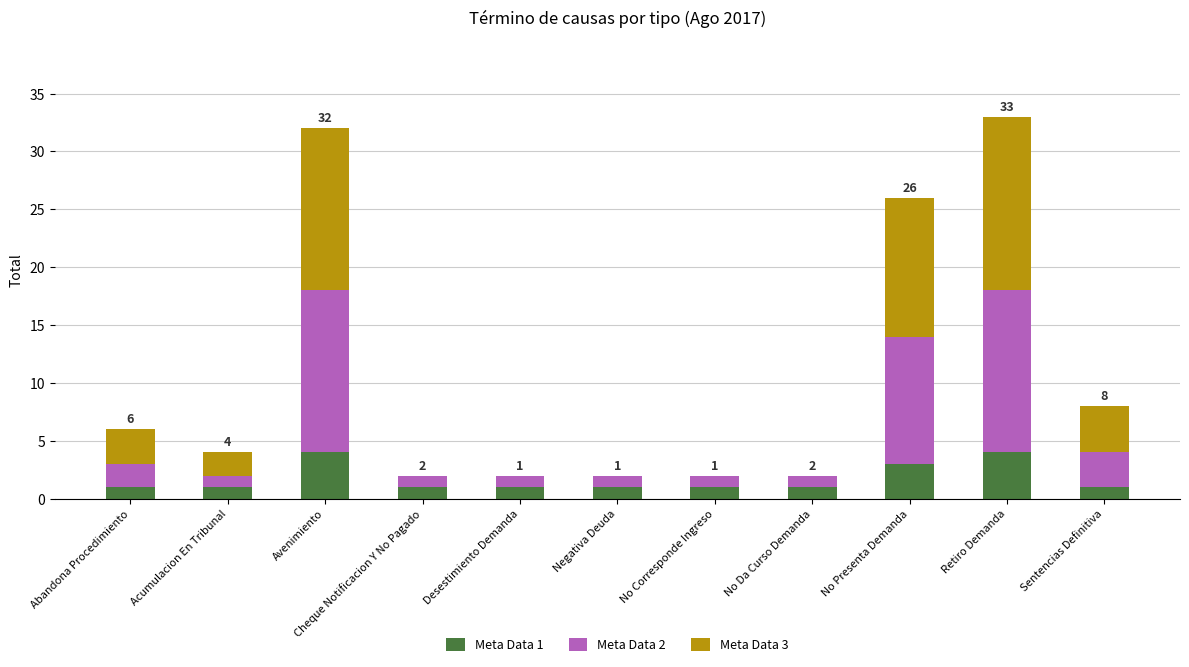

The Meta Data 1 series shows 1 at Desestimiento Demanda. True or false?

True